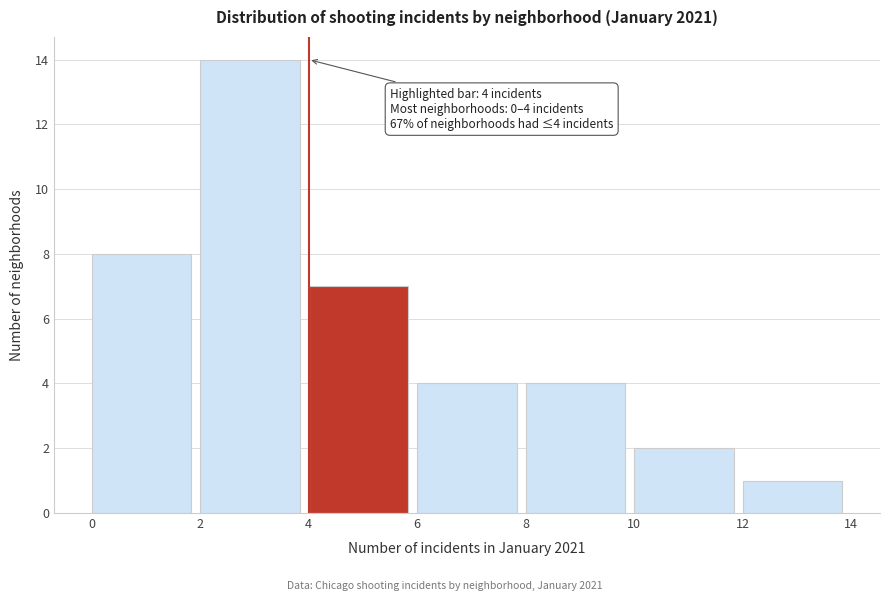

Over which range of the x-axis is the bar tallest?

2 to 4